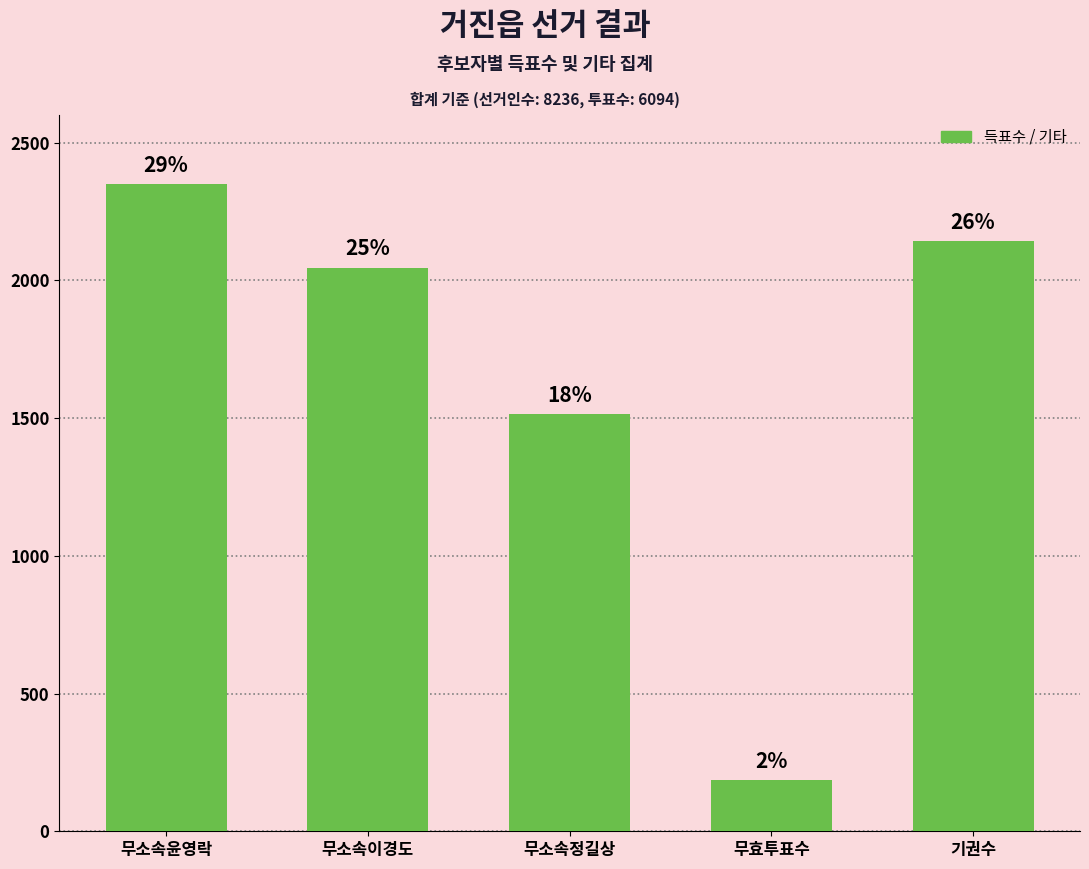

List the labels in order of value, smallest first.

무효투표수, 무소속정길상, 무소속이경도, 기권수, 무소속윤영락